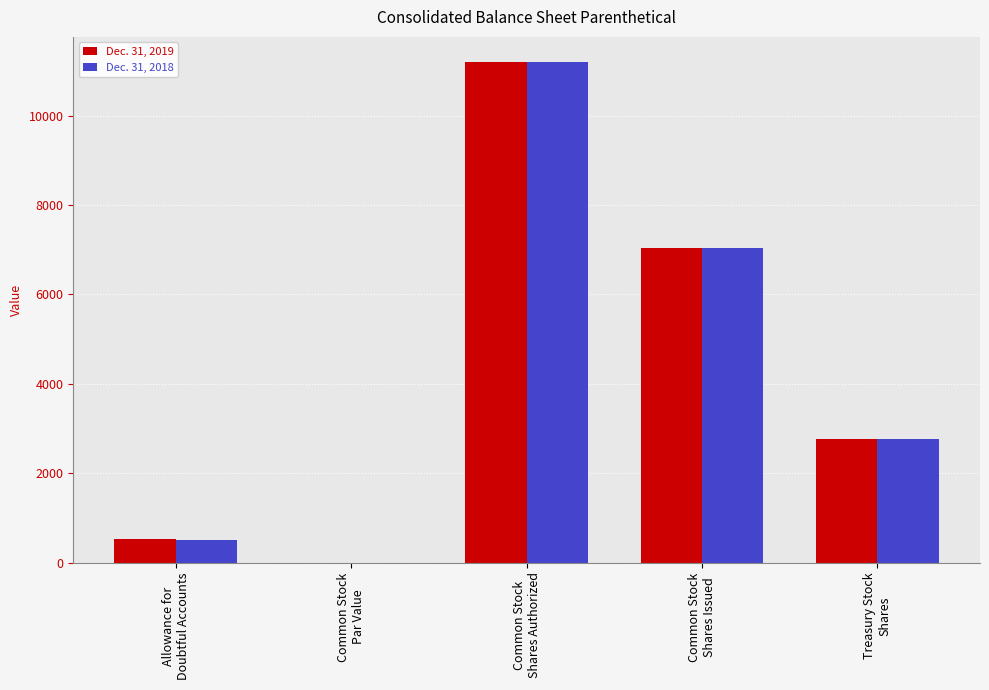

What is the maximum value for Dec. 31, 2018?

11200.0